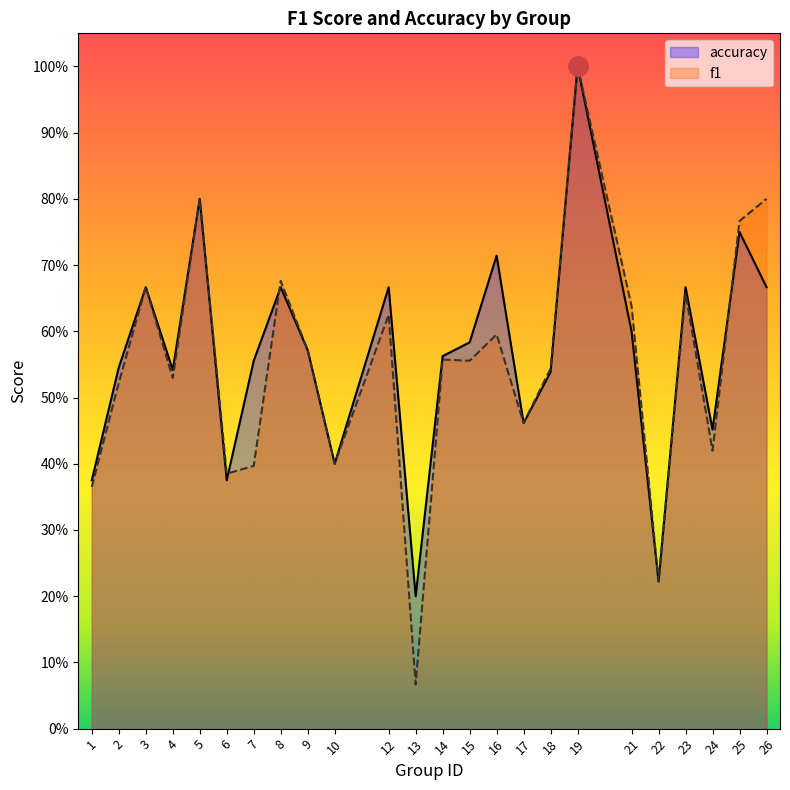

Rank the series by their average value, from lowest to highest.

f1, accuracy